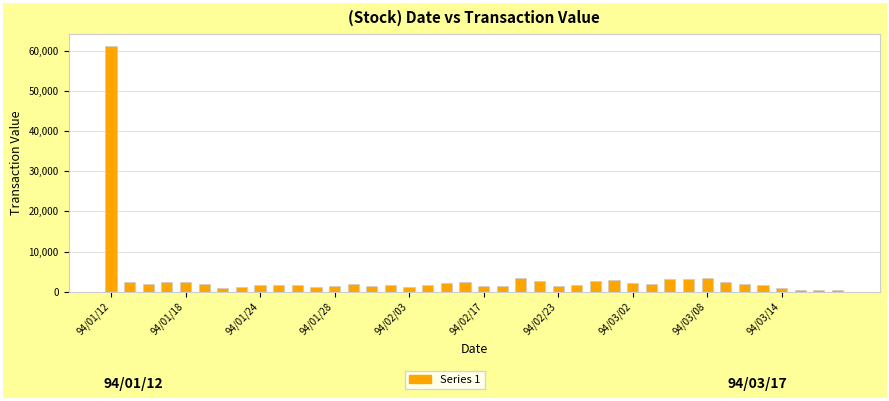

At which label does the data first exceed 1824760?

94/01/12